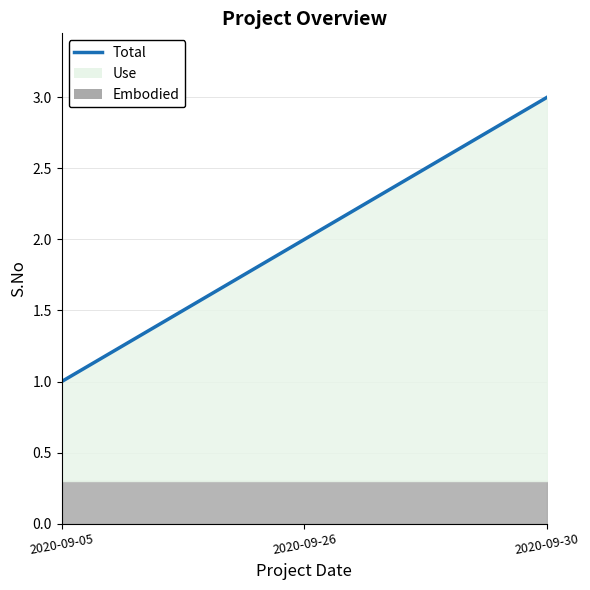

At which label does the data first exceed 2?

2020-09-30